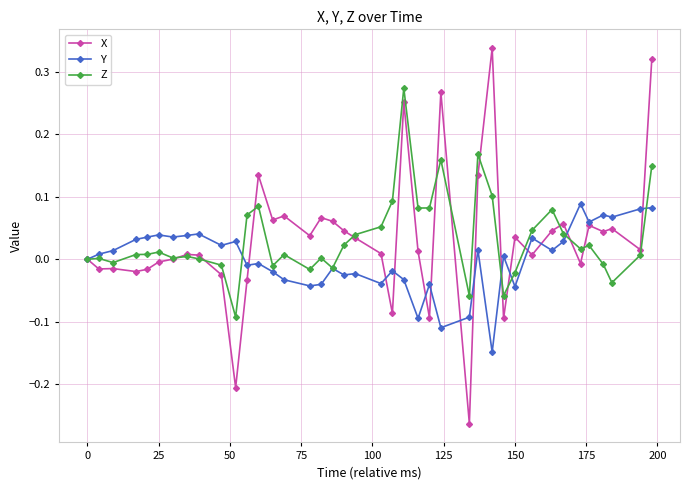

Which series has the widest spread of values?

X